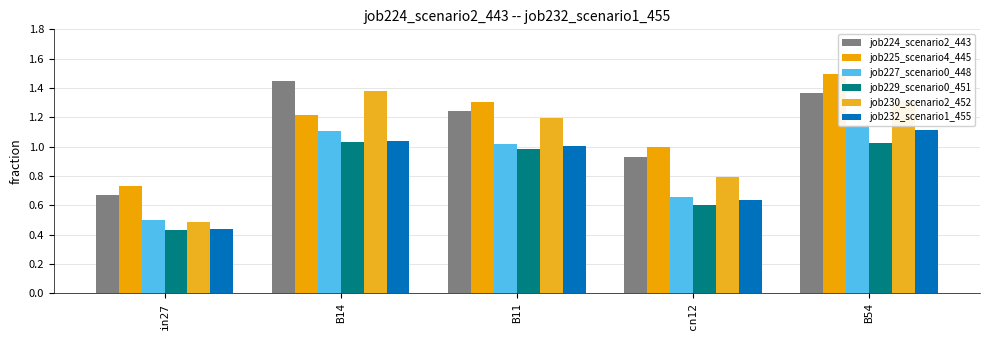

What is the total value across all series at B11?

6.7